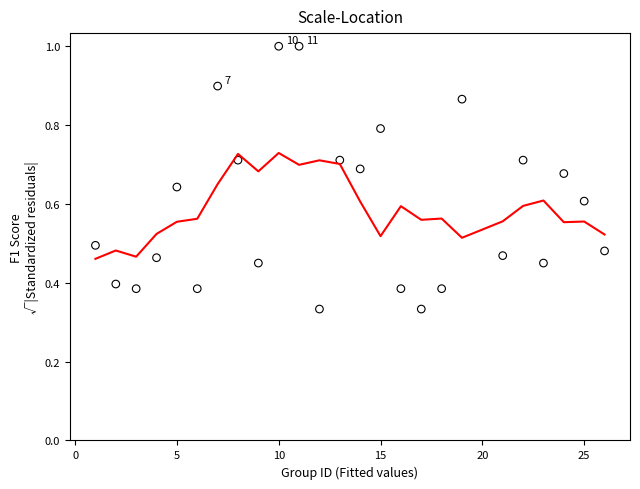

What is the range of X values (max minus min)?

25.0